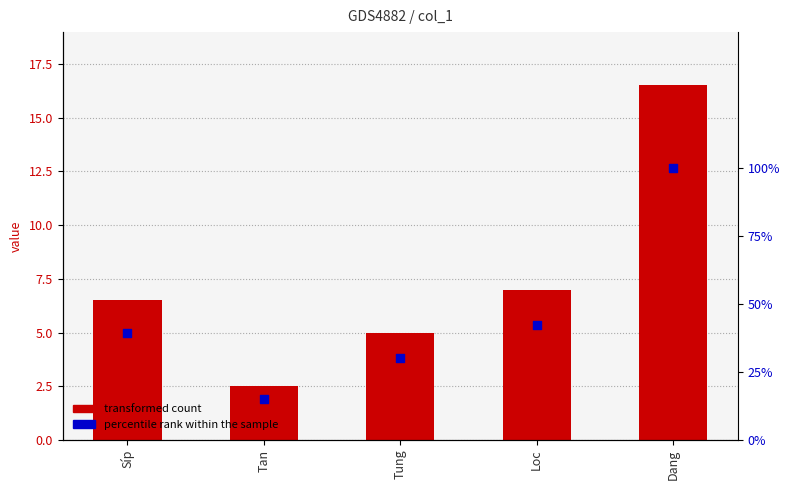

At which category is the sum across all series the highest?

Dang